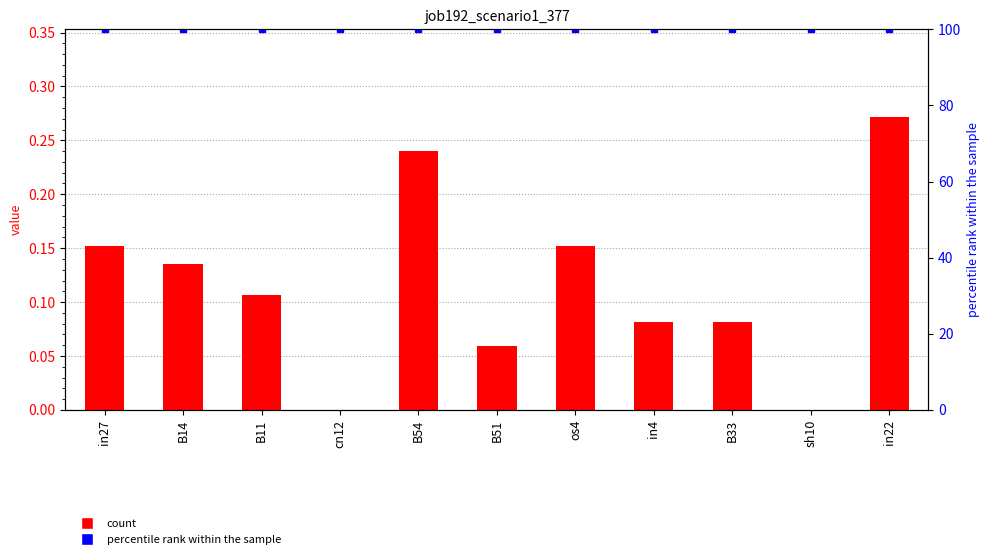

What is the value of the job192_scenario1_377 bar at the 2nd from the left?

0.1